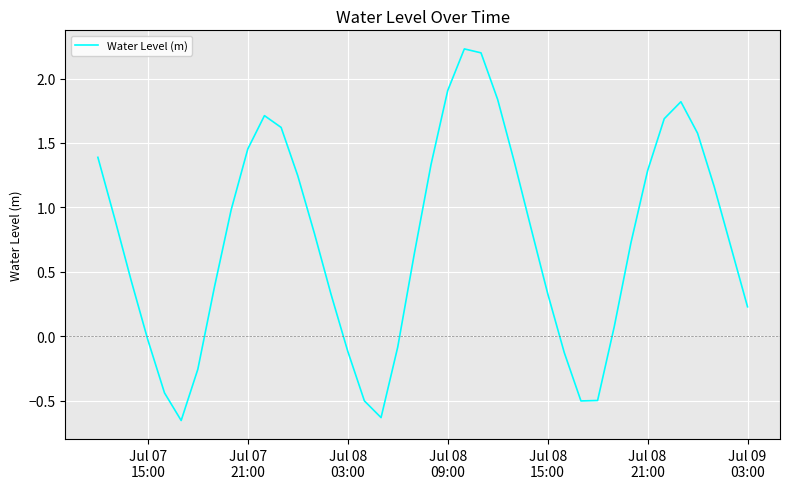

What is the difference between the maximum and minimum values?

2.9